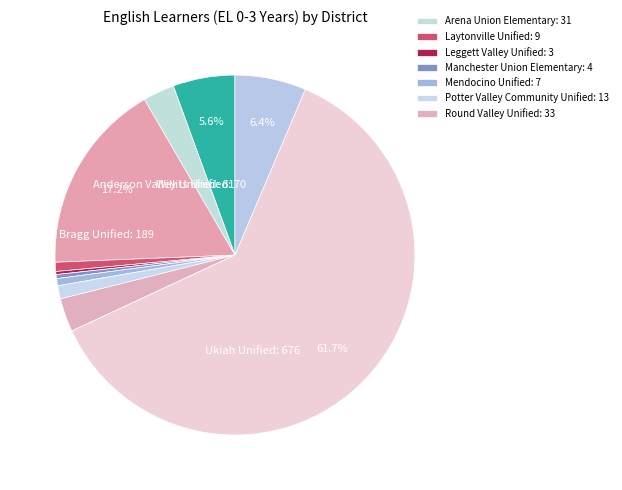

Count the number of slices in the pie.

11